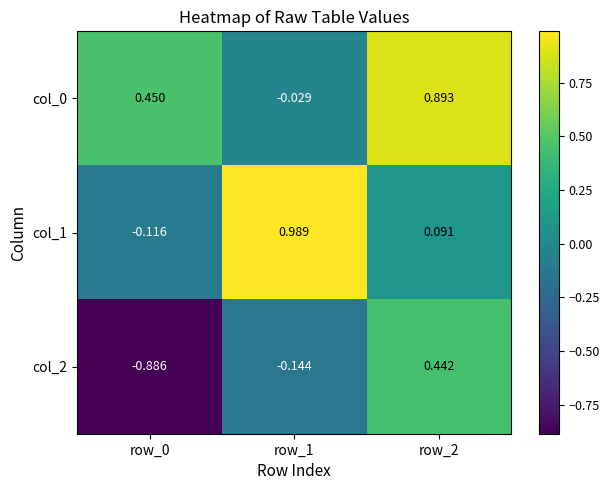

How many data points does each series have?

3